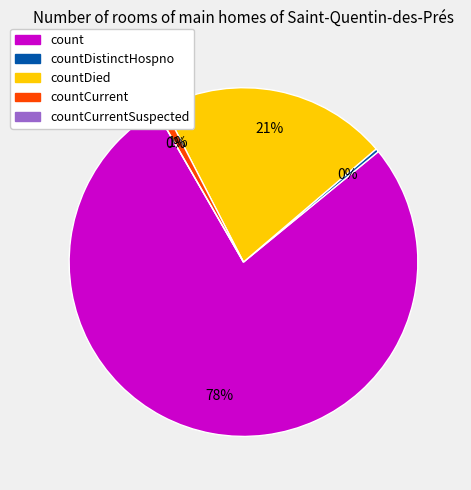

What is the smallest slice in the pie chart?

countCurrentSuspected